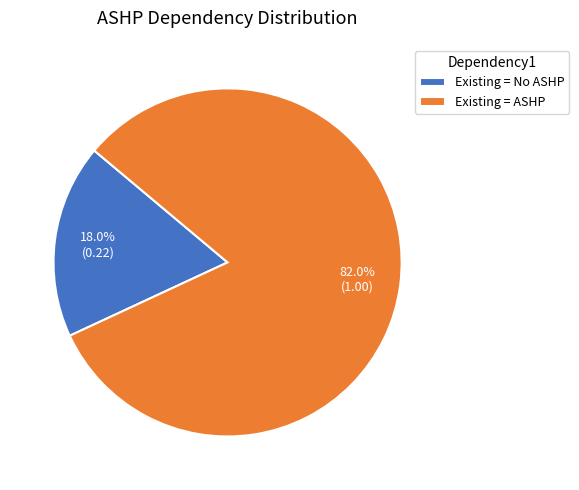

Does Existing = No ASHP account for over 50% of the chart?

No